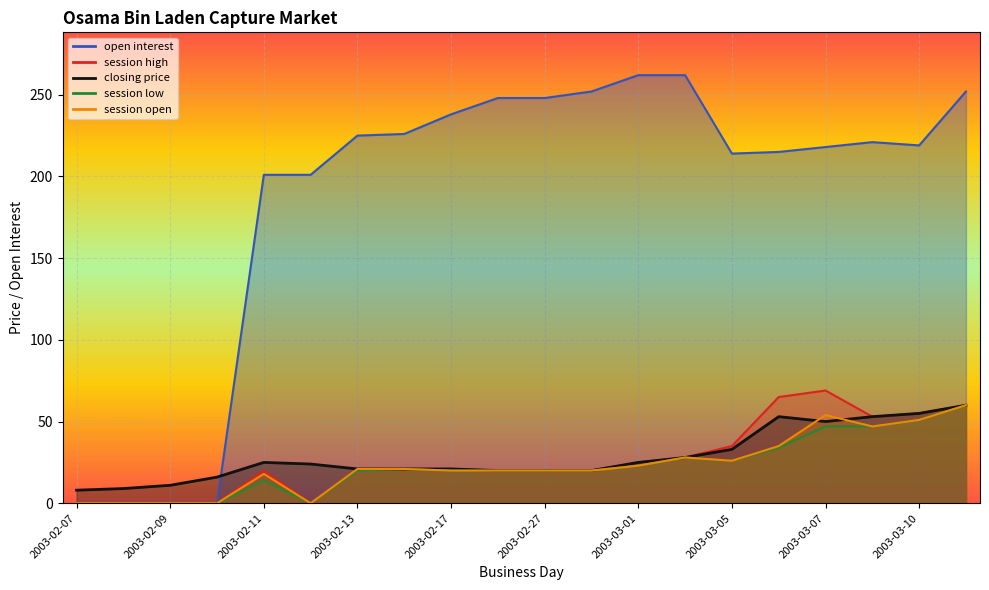

What is the spread (max minus min) of values at 2003-02-26?

228